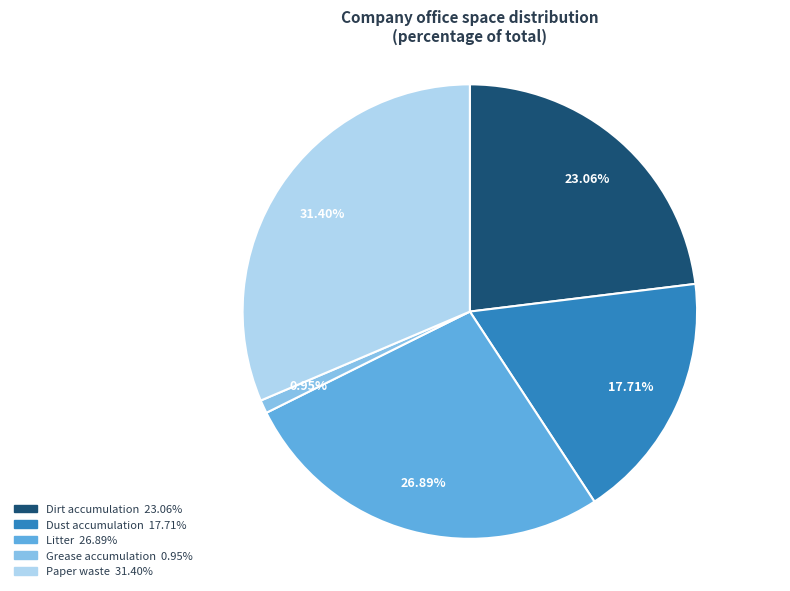

Which category has the biggest portion of the pie?

Paper waste